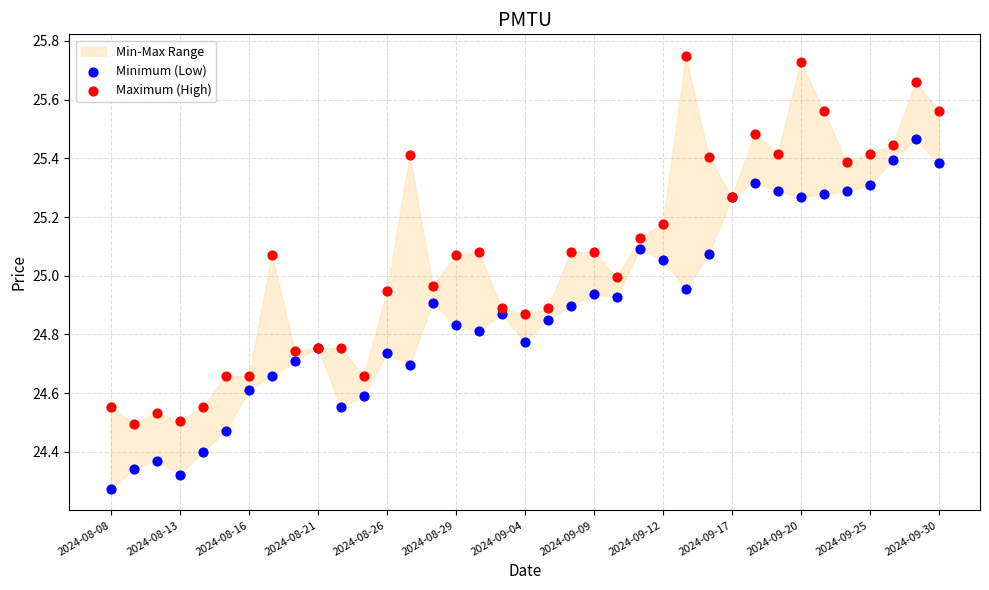

Which series reaches the minimum Y coordinate?

Minimum (Low)